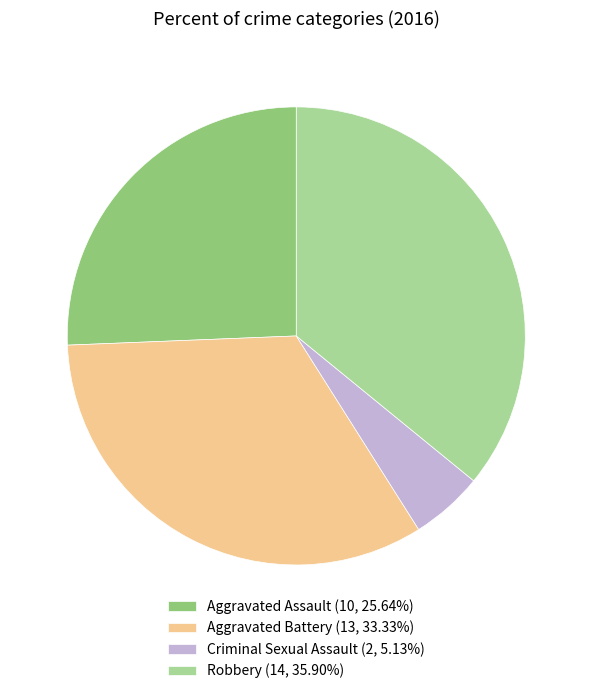

Count the number of slices in the pie.

4